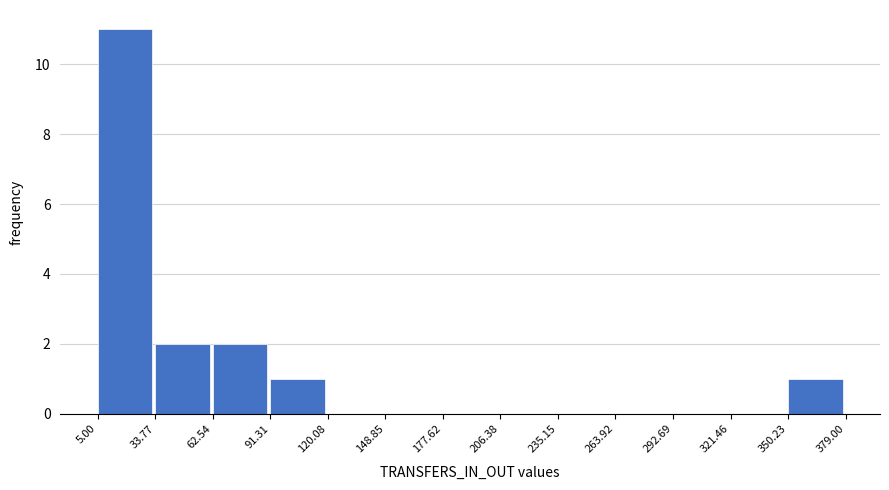

Over which range of the x-axis is the bar tallest?

5.00 to 33.77